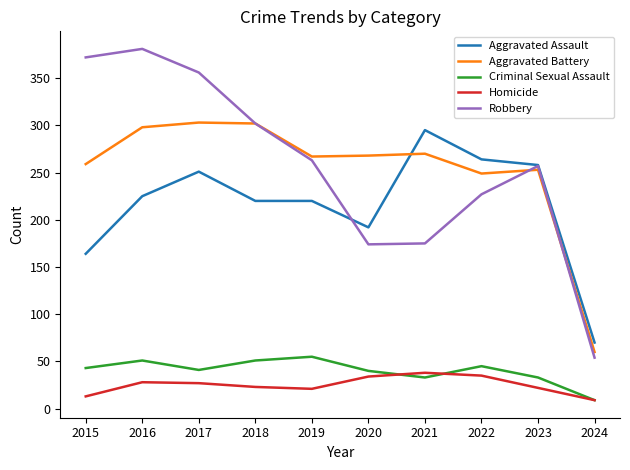

How many distinct data groups are displayed?

5